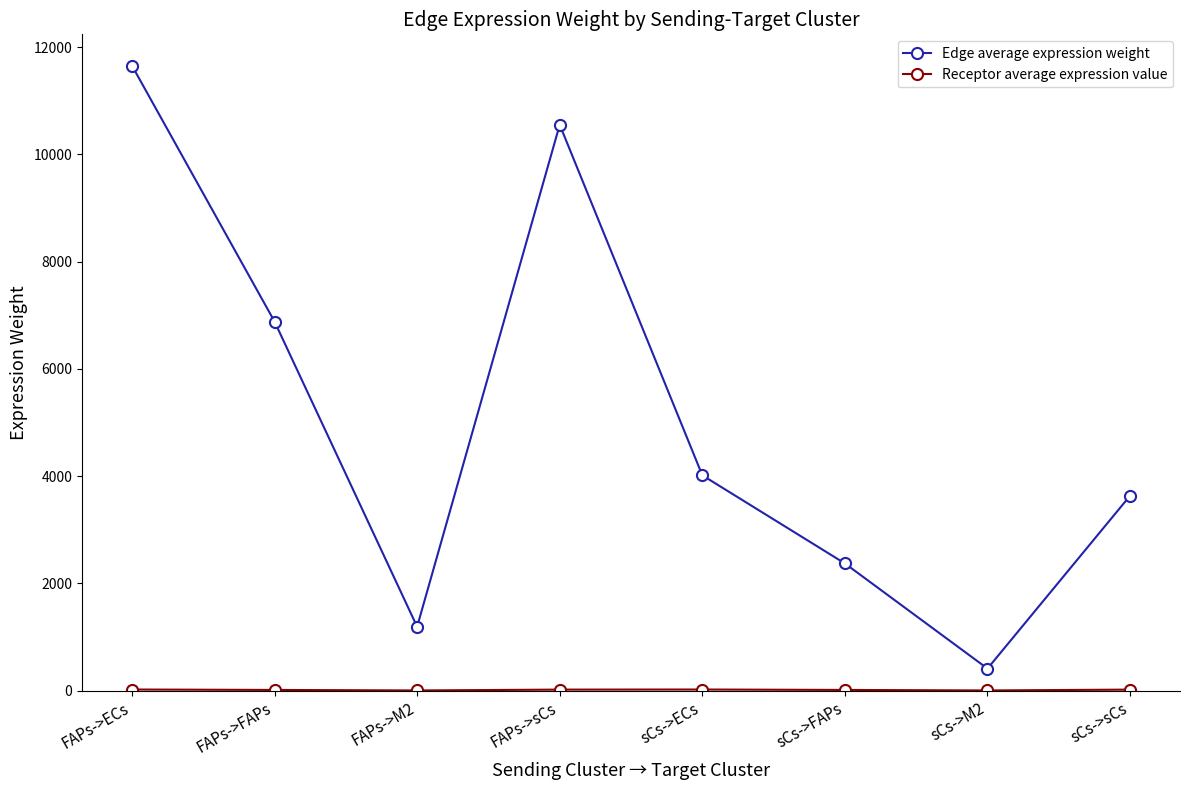

The Edge average expression weight series shows 9184.2 at FAPs->FAPs. True or false?

False